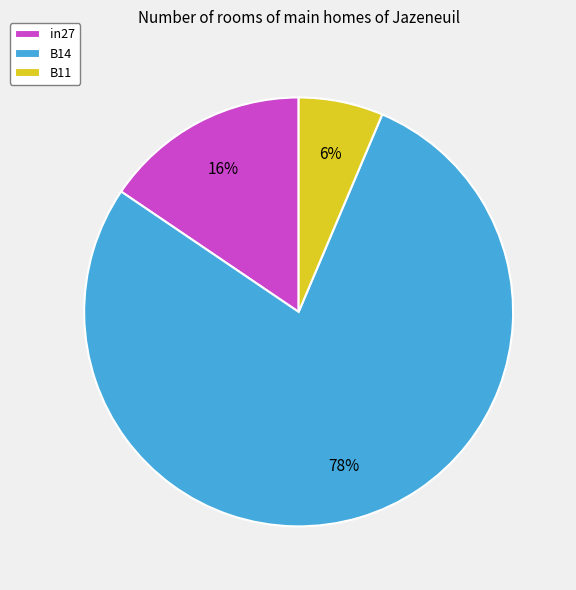

To the nearest percent, what percentage of the pie is B11?

6%